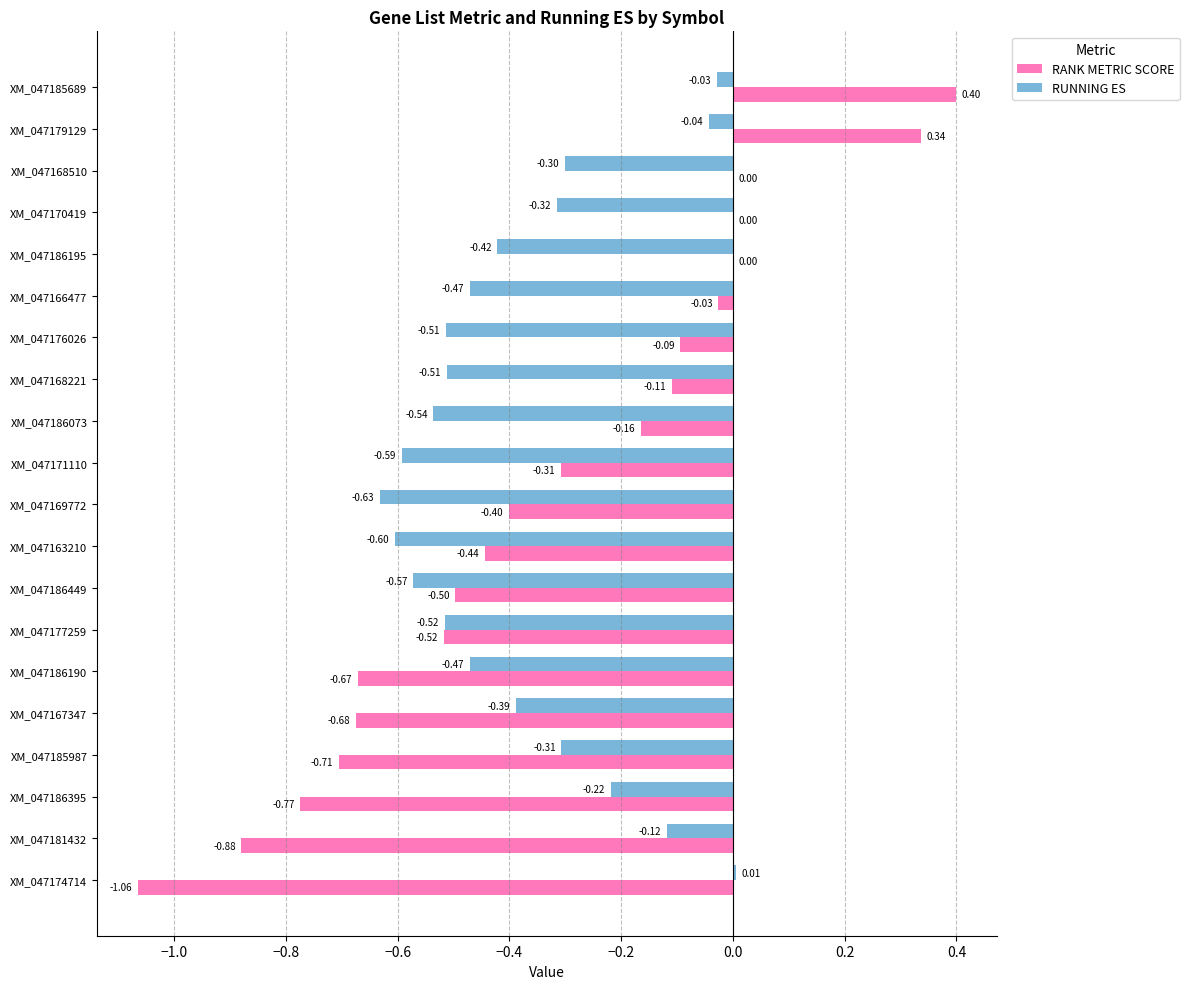

Which series has the largest total across all categories?

RANK METRIC SCORE